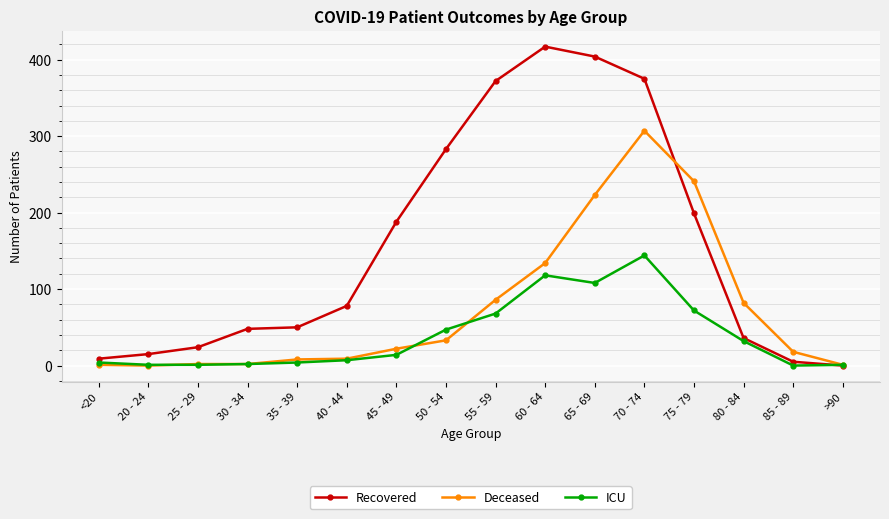

Is it true that Recovered equals 679 at 60 - 64?

False